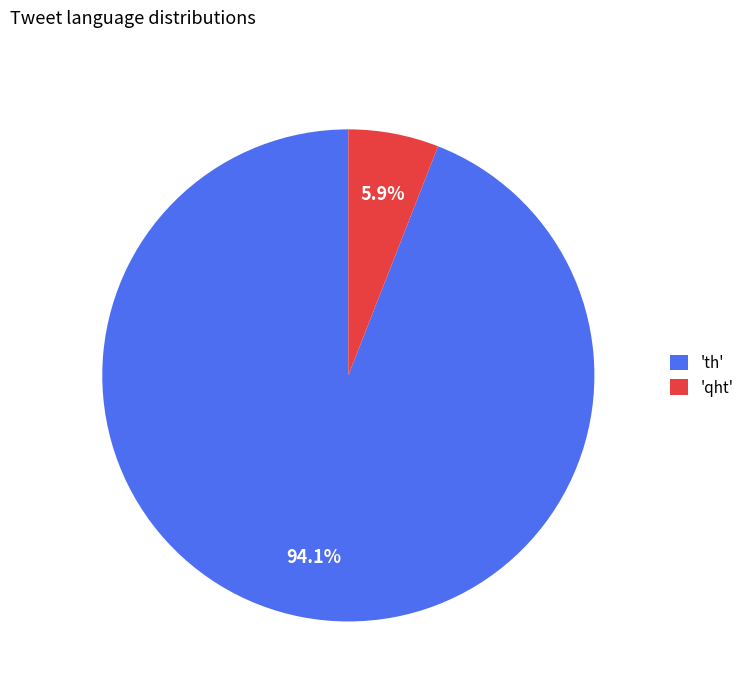

Count the number of slices in the pie.

2